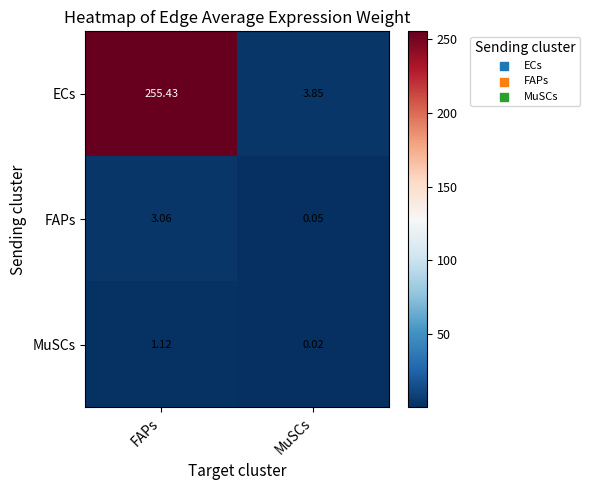

What is the difference between the highest and lowest values at MuSCs?

3.8